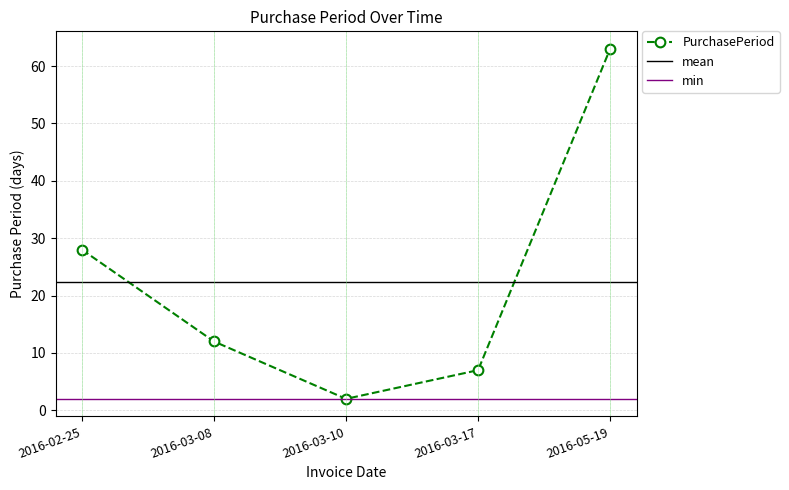

What is the label of the 3rd point from the right?

2016-03-10